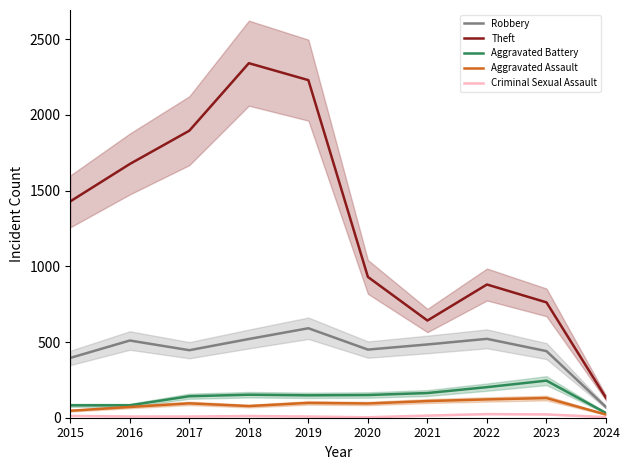

At which label does Criminal Sexual Assault reach its minimum?

2020